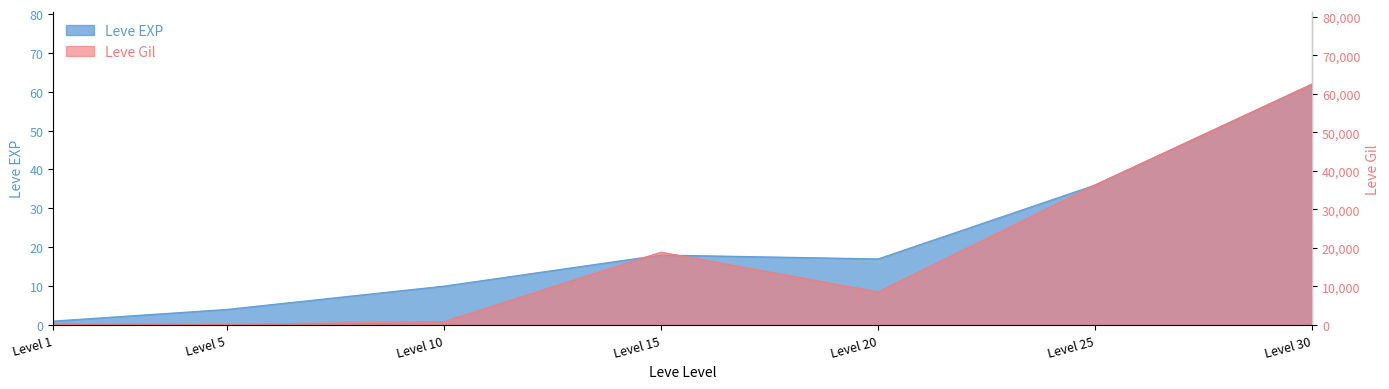

How many data points in Leve Gil are above 8570?

3